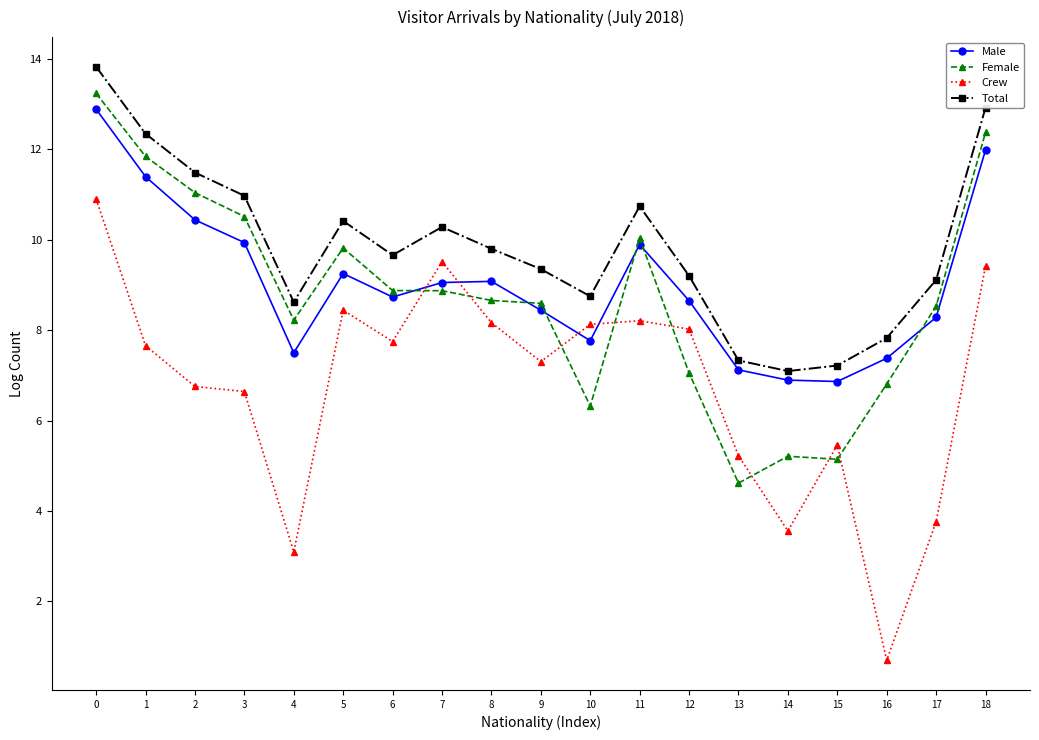

At which category does Male reach its first local valley?

4